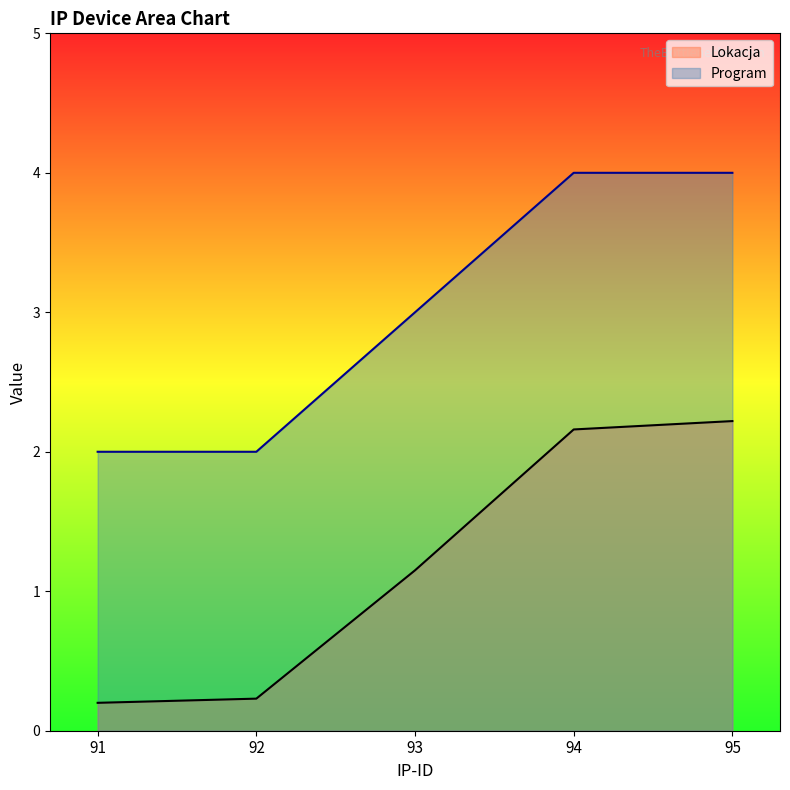

What is the minimum value for Program?

2.0